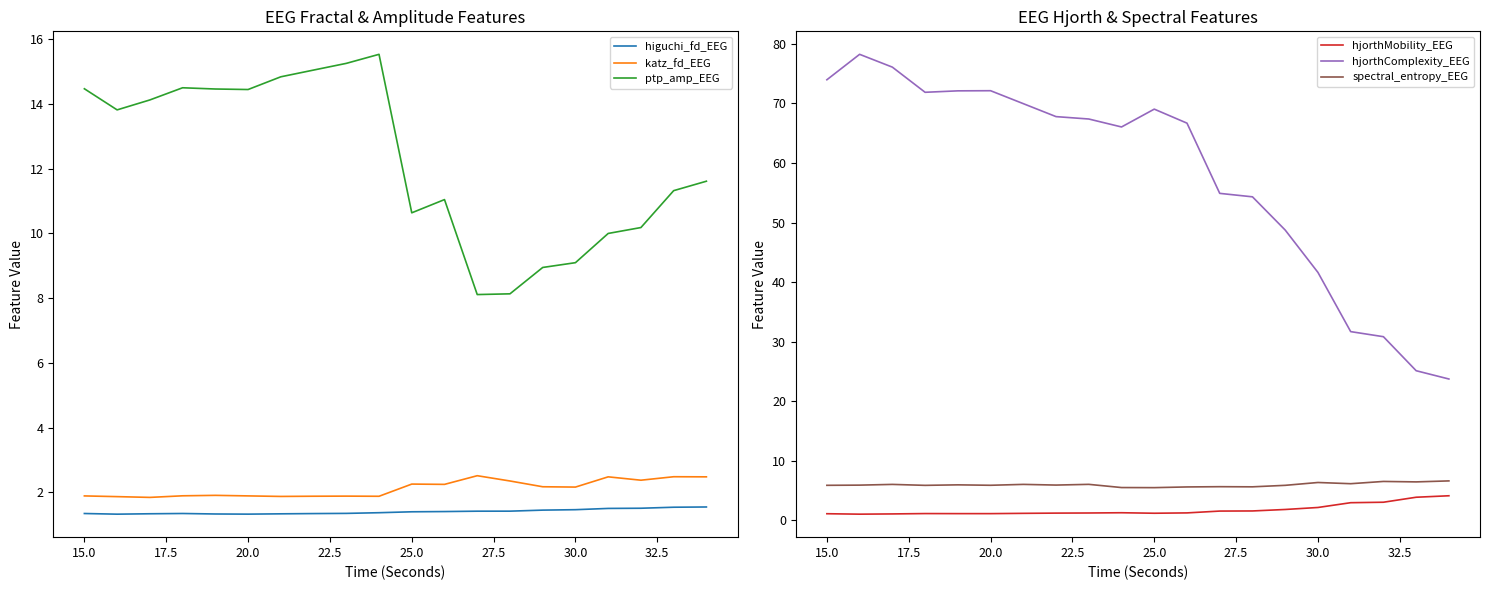

What is the minimum value for spectral_entropy_EEG?

5.5